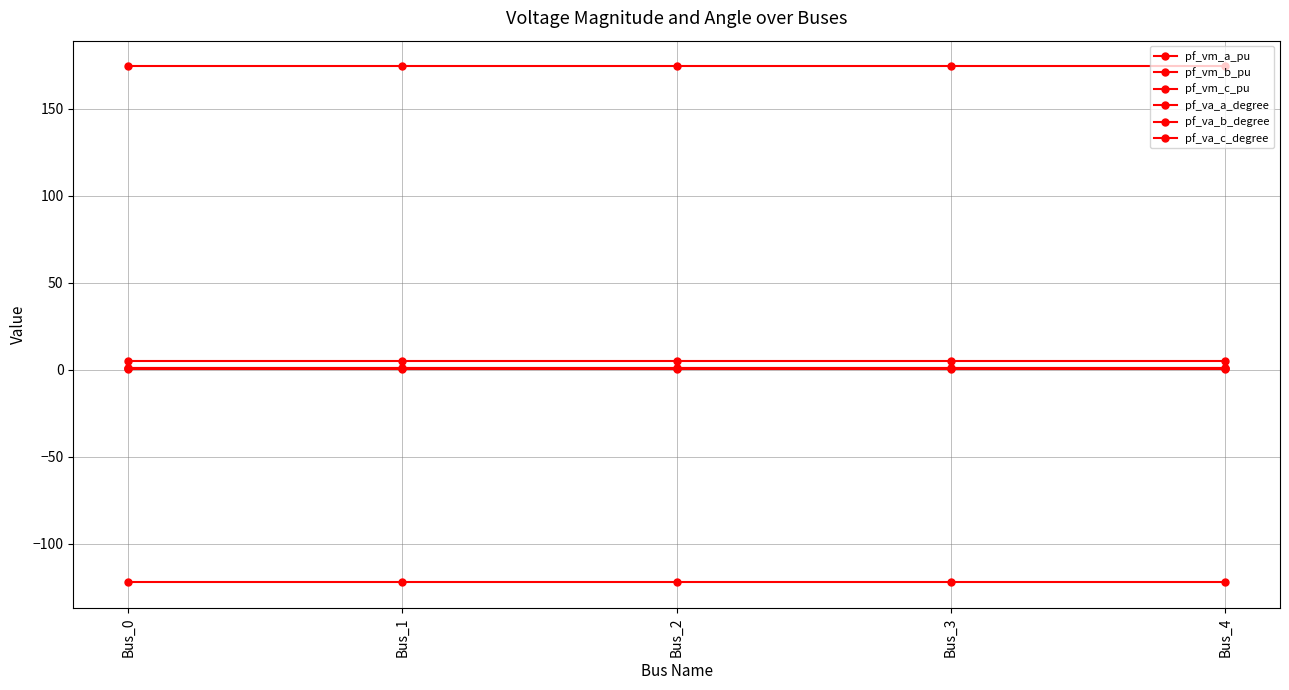

True or false: pf_vm_a_pu has a value of 0.9 at Bus_1.

True